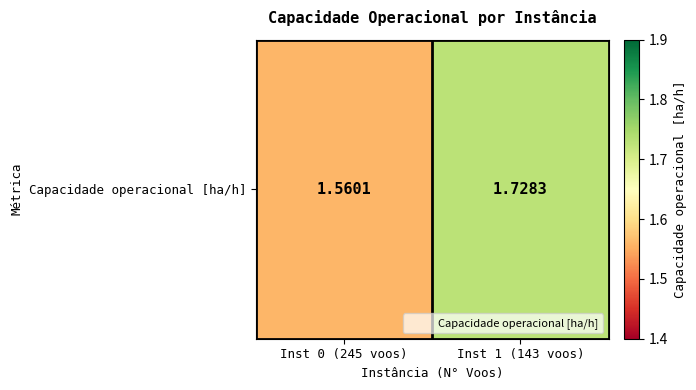

Between Inst 0 (245 voos) and Inst 1 (143 voos), which is larger?

Inst 1 (143 voos)